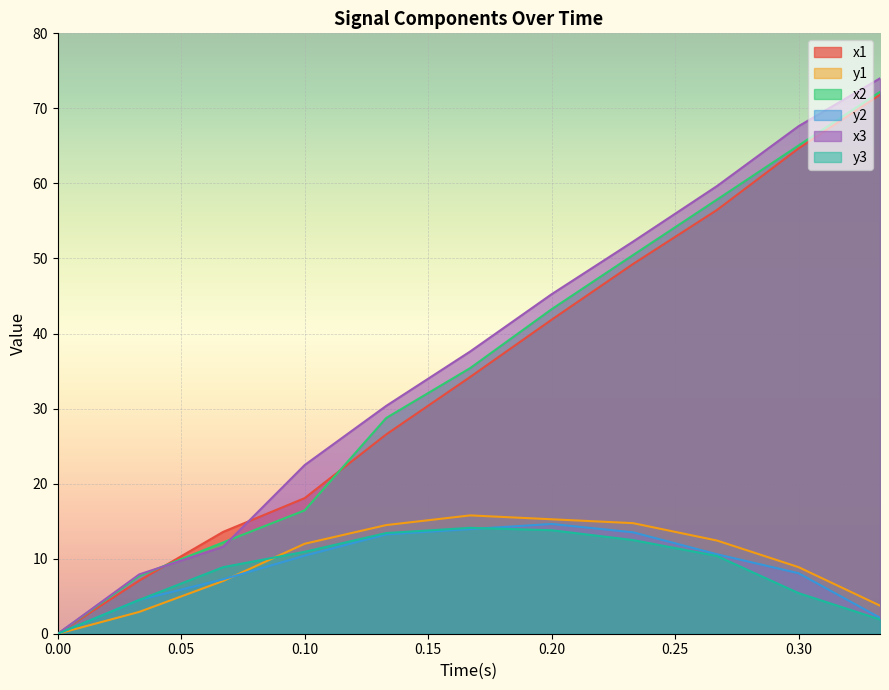

Which series has the largest total across all categories?

x3